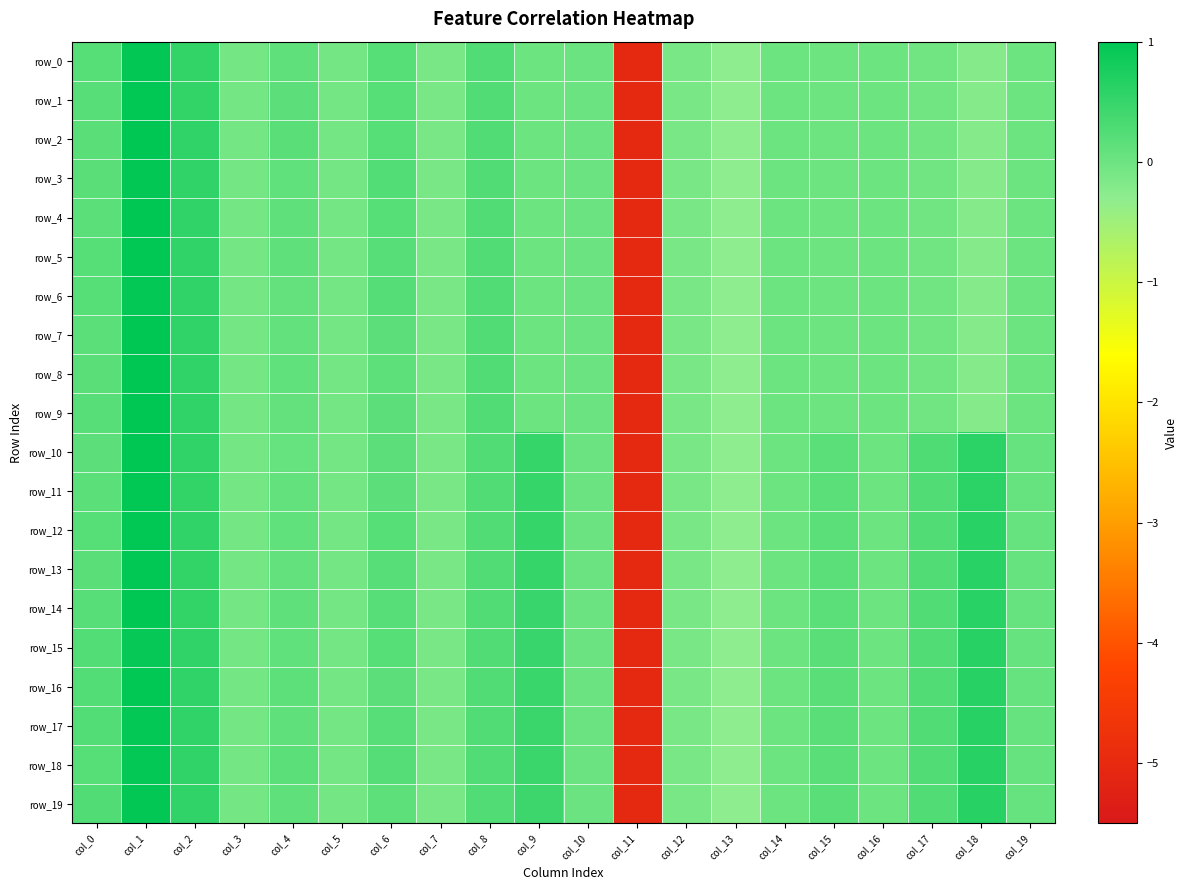

True or false: row_16 has a value of 0.4 at col_0.

False